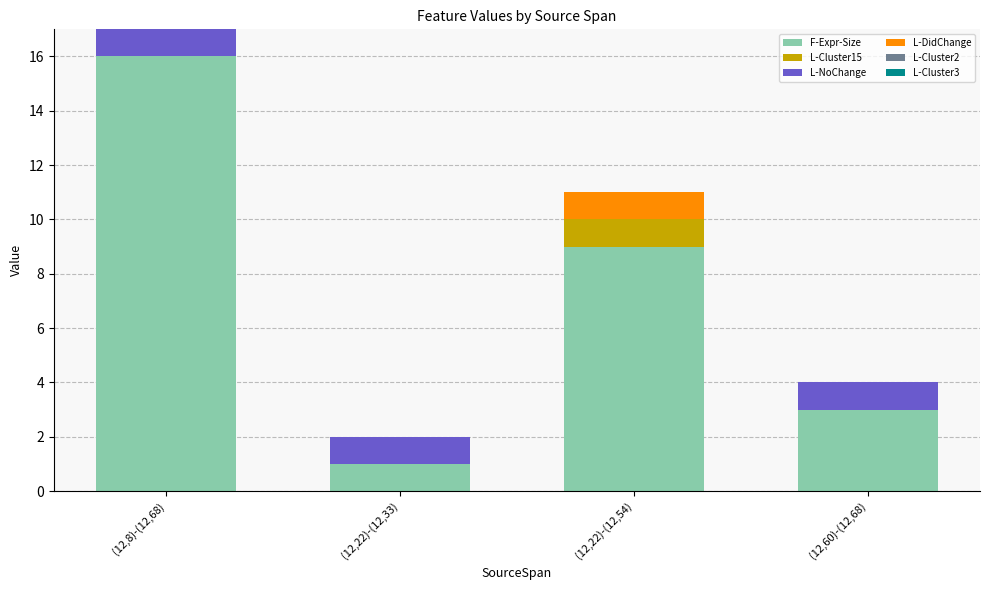

Reading left to right, transcribe the values for F-Expr-Size.

(12,8)-(12,68)=16	(12,22)-(12,33)=1	(12,22)-(12,54)=9	(12,60)-(12,68)=3